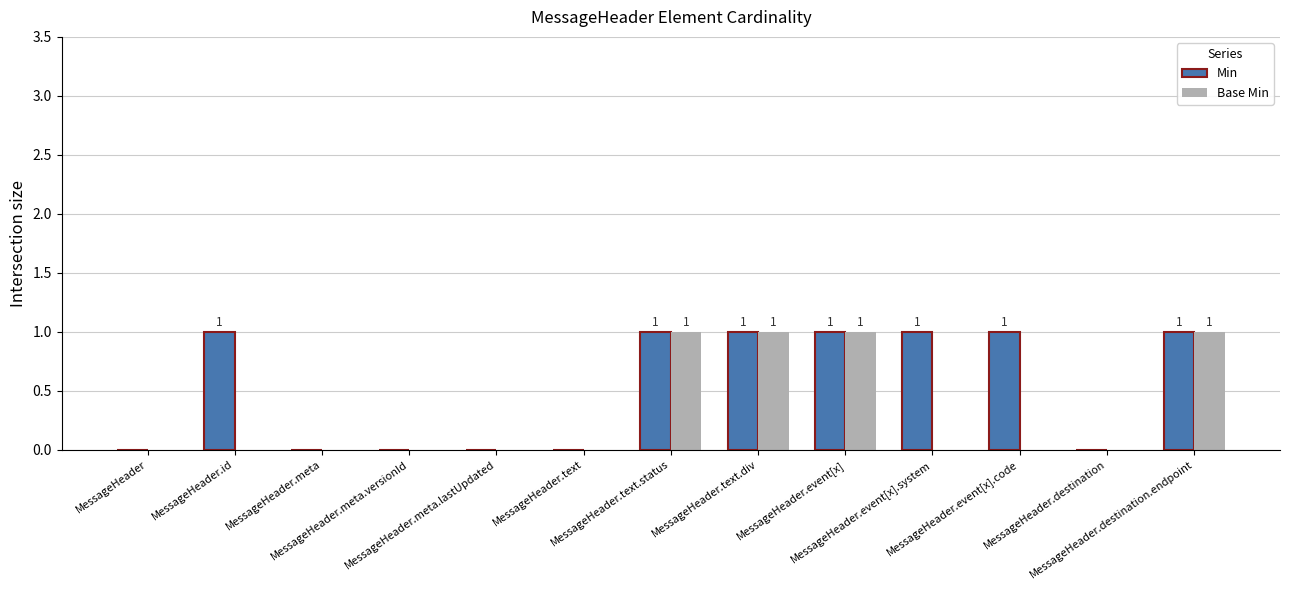

Which series has the largest total across all categories?

Min